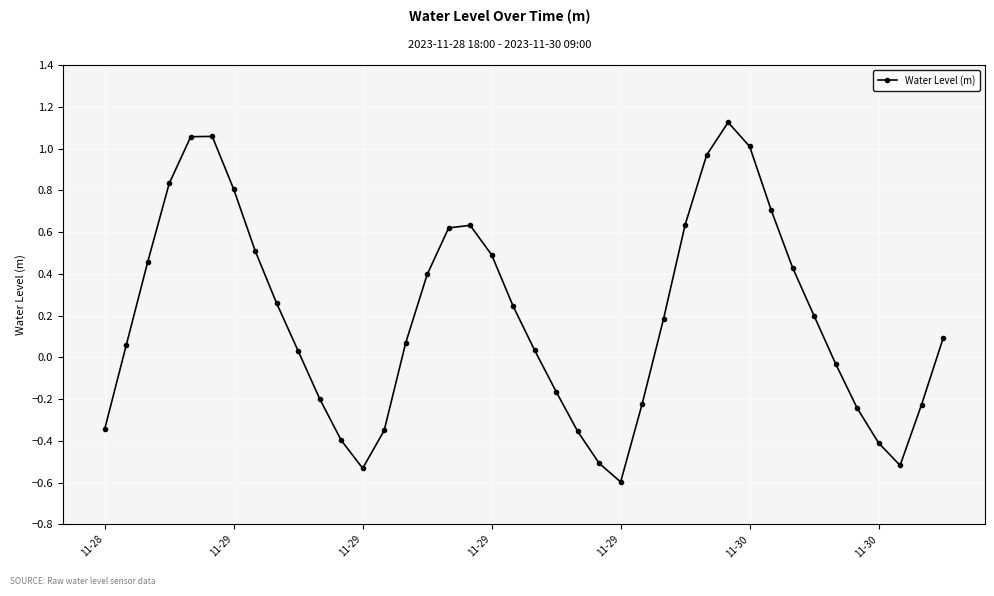

What is the difference between the second highest and second lowest values?

1.6